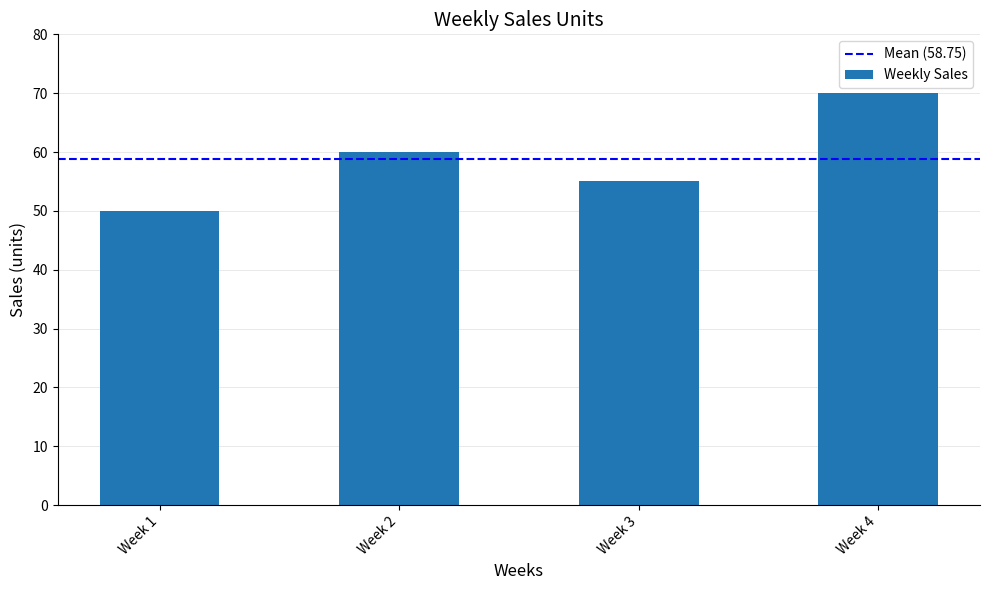

Reading left to right, list all the values displayed in this chart.

Week 1=50	Week 2=60	Week 3=55	Week 4=70